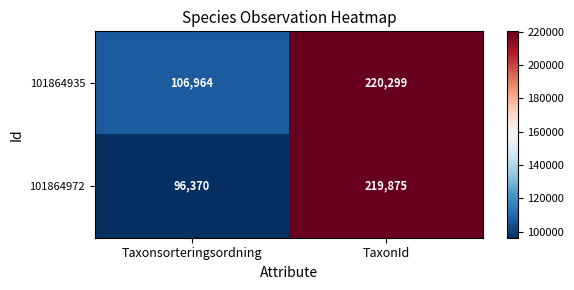

Which series changed the most between Taxonsorteringsordning and TaxonId?

101864972